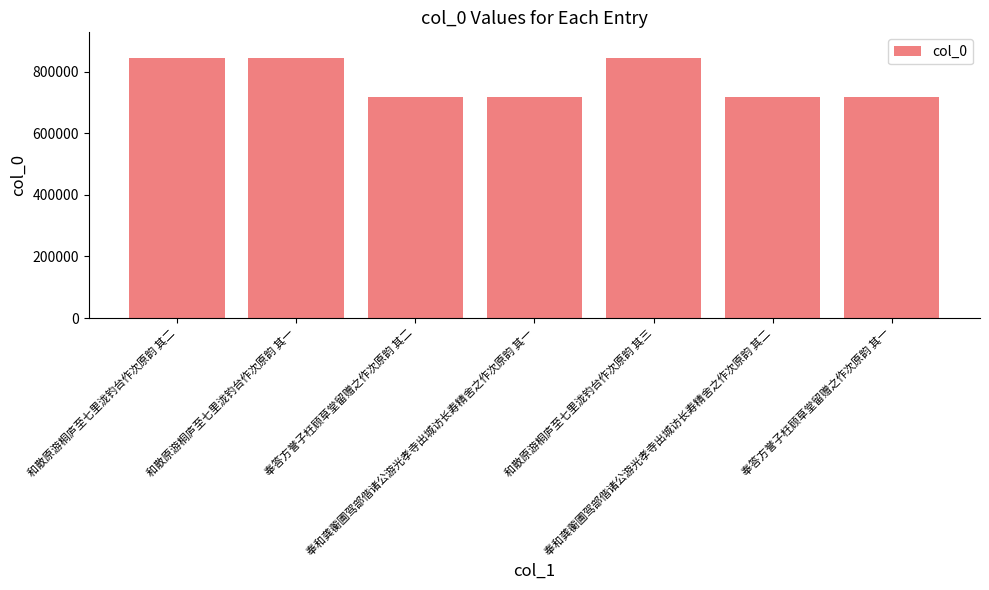

What is the ratio of the value at 和散原游桐庐至七里泷钓台作次原韵 其三 to the value at 奉和龚蘅圃驾部偕诸公游光孝寺出城访长寿精舍之作次原韵 其一?

1.2